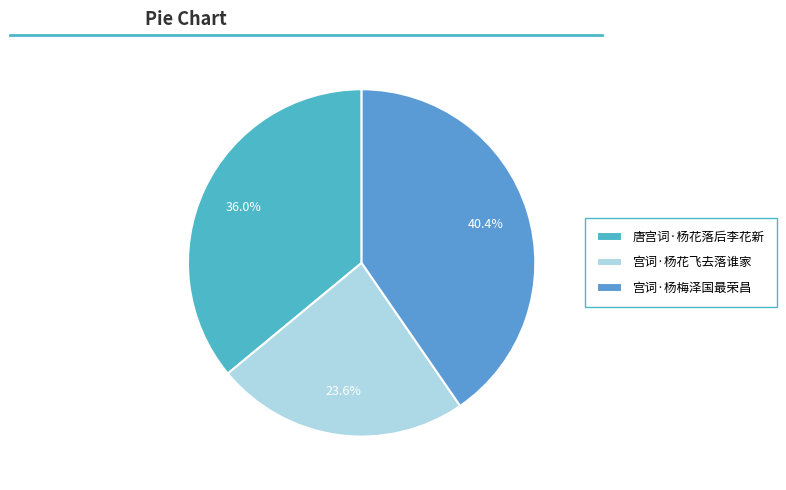

Is 唐宫词·杨花落后李花新 the majority of the pie?

No